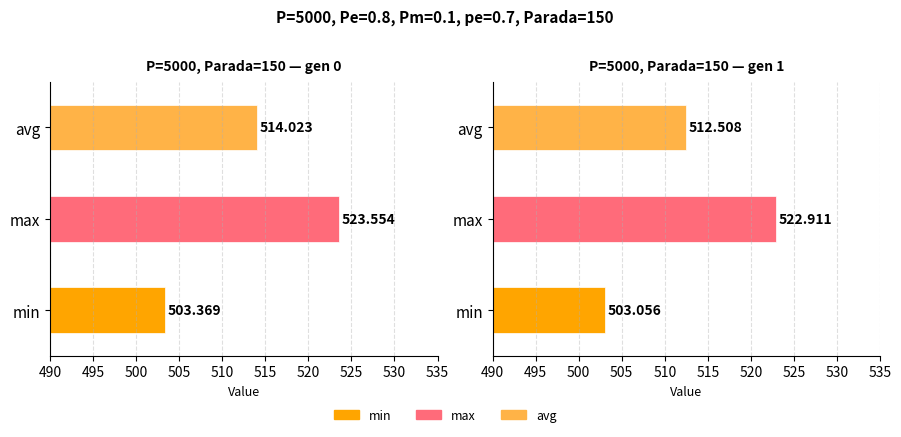

At which label is std closest to 2?

gen 1